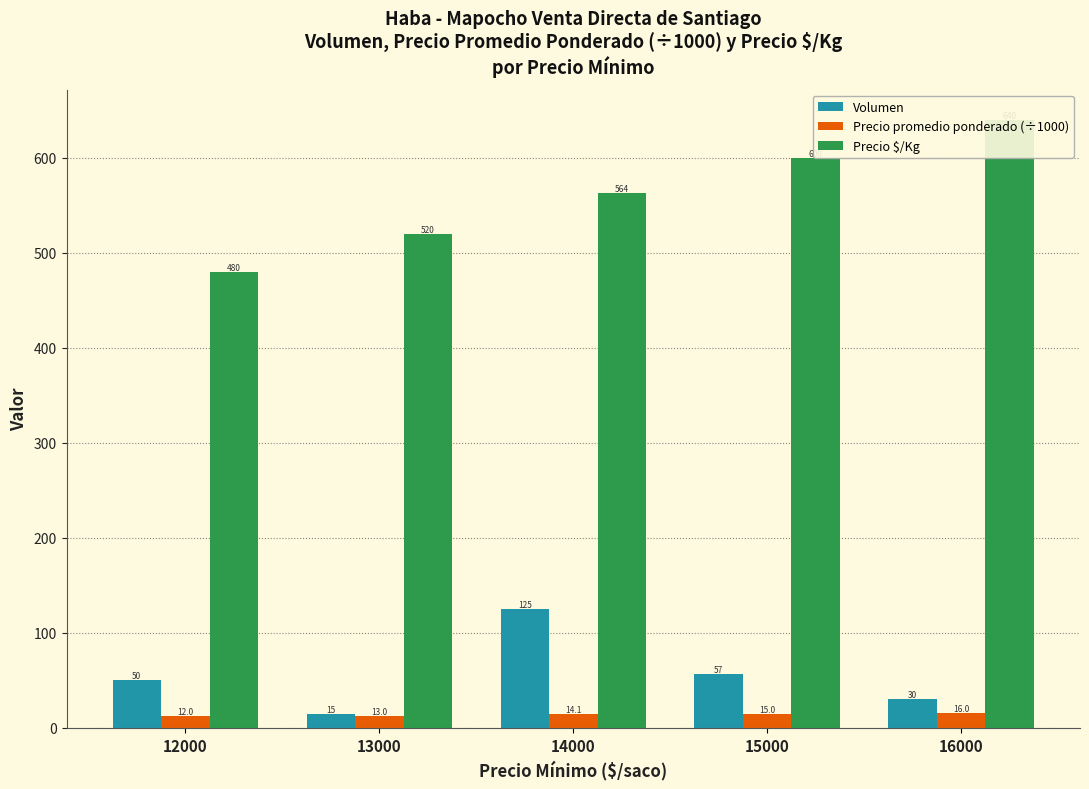

What is the sum of the Precio $/Kg values at 16000 and 15000?

1240.0